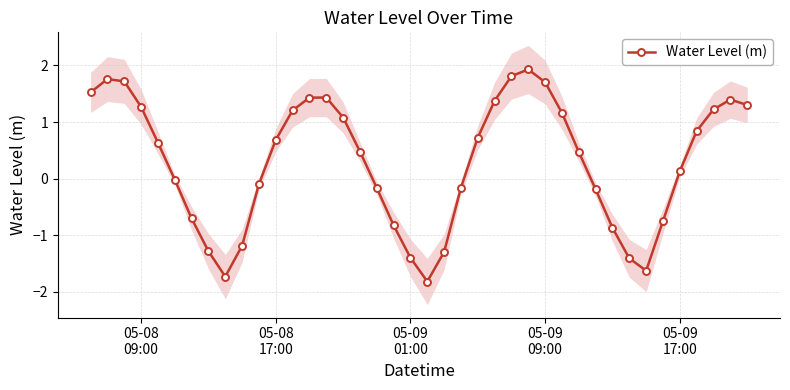

What is the maximum value for Water Level (m)?

1.9